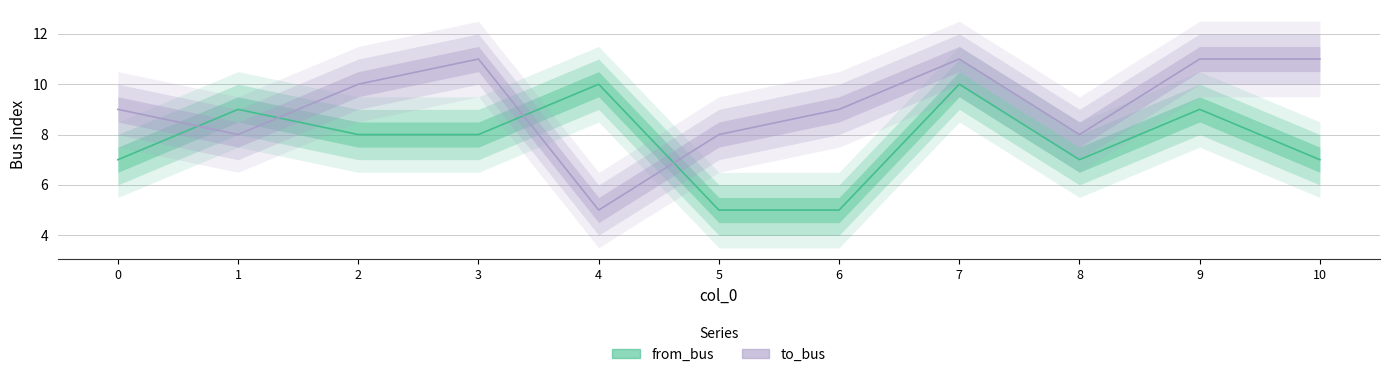

What is the spread (max minus min) of values at 10?

4